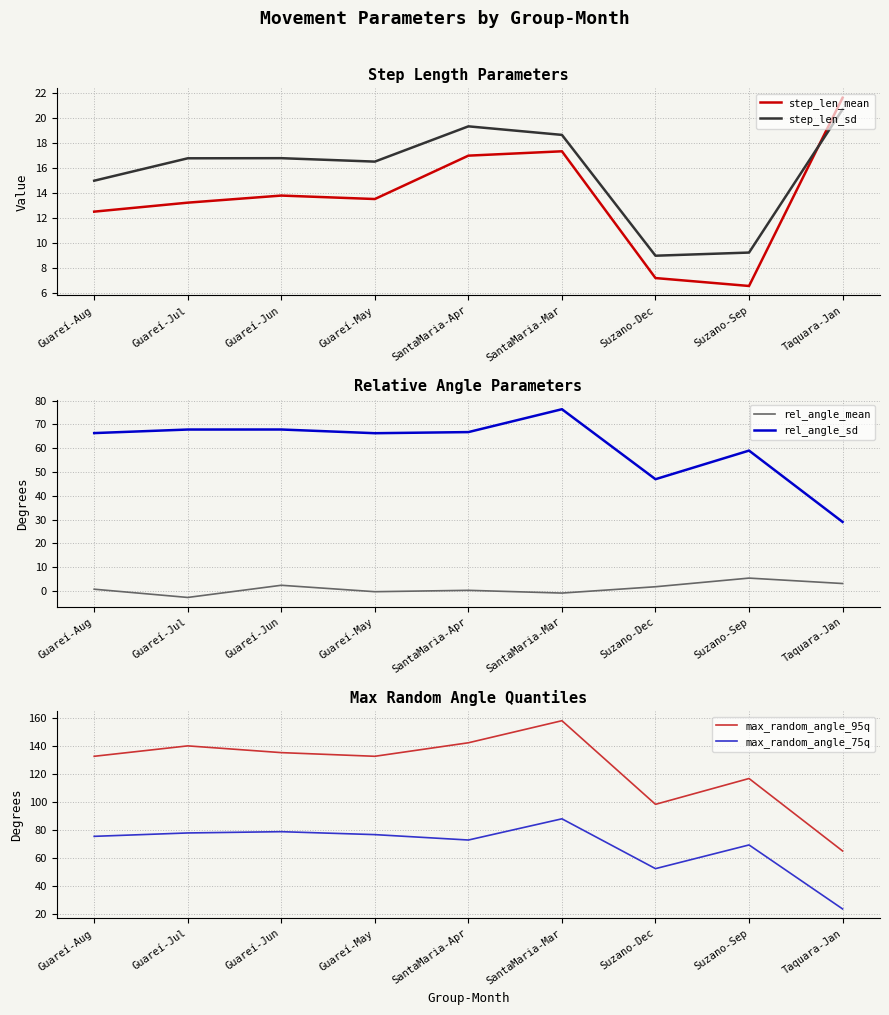

Which has a higher value, Suzano-Sep or Guareí-May?

Guareí-May